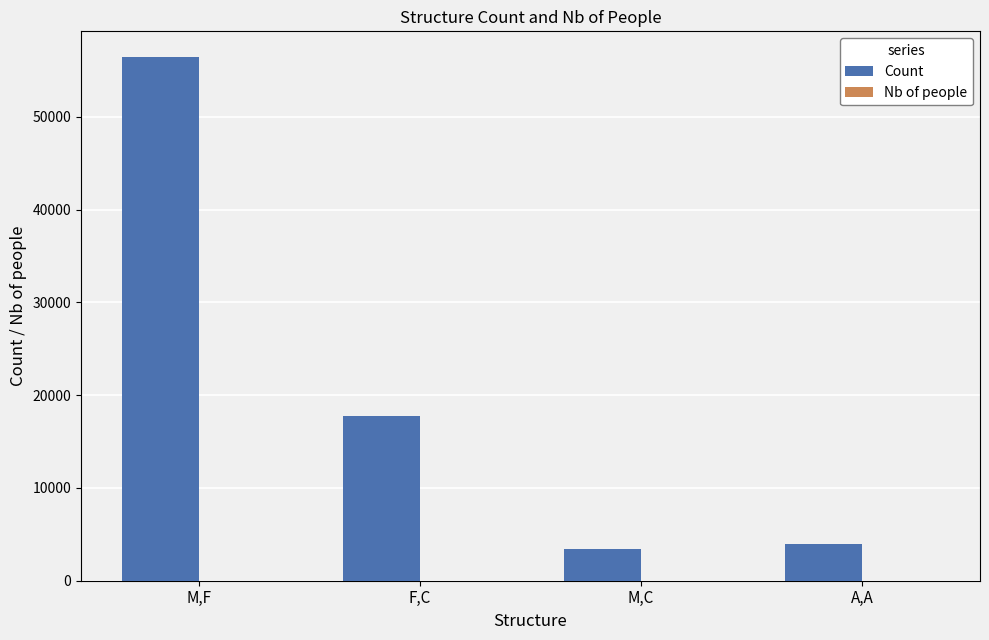

Between F,C and M,C, which series saw the biggest shift?

Count